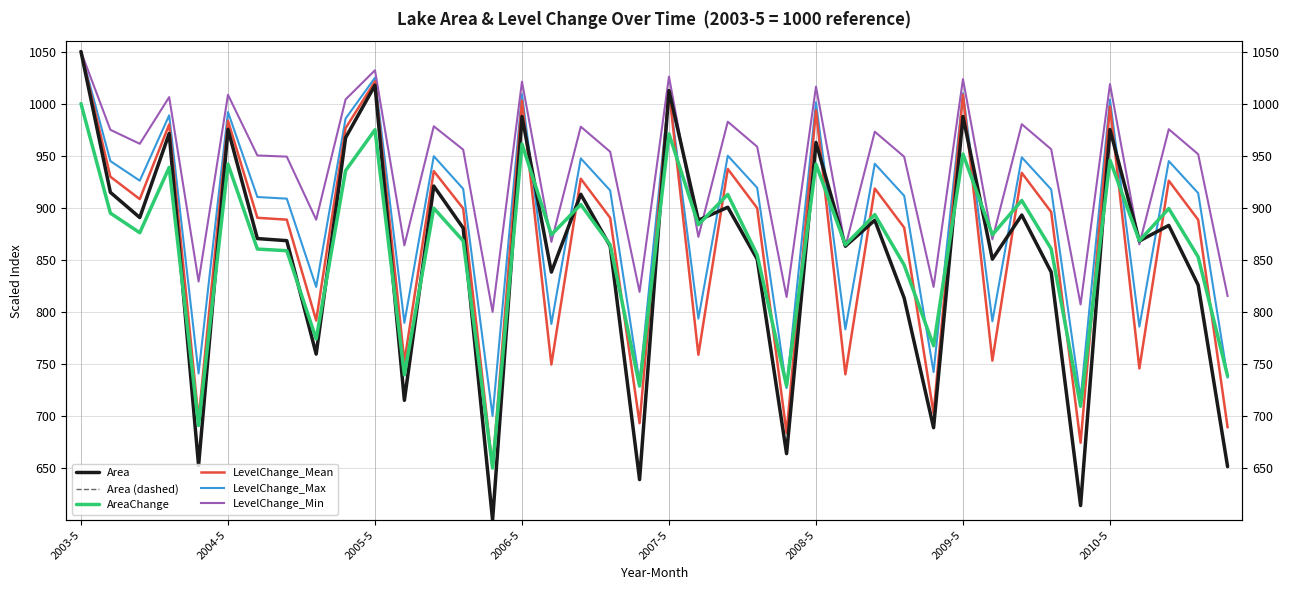

Rank the series at 13 from highest to lowest value.

LevelChange_Min, LevelChange_Max, LevelChange_Mean, Area, Area (dashed), AreaChange